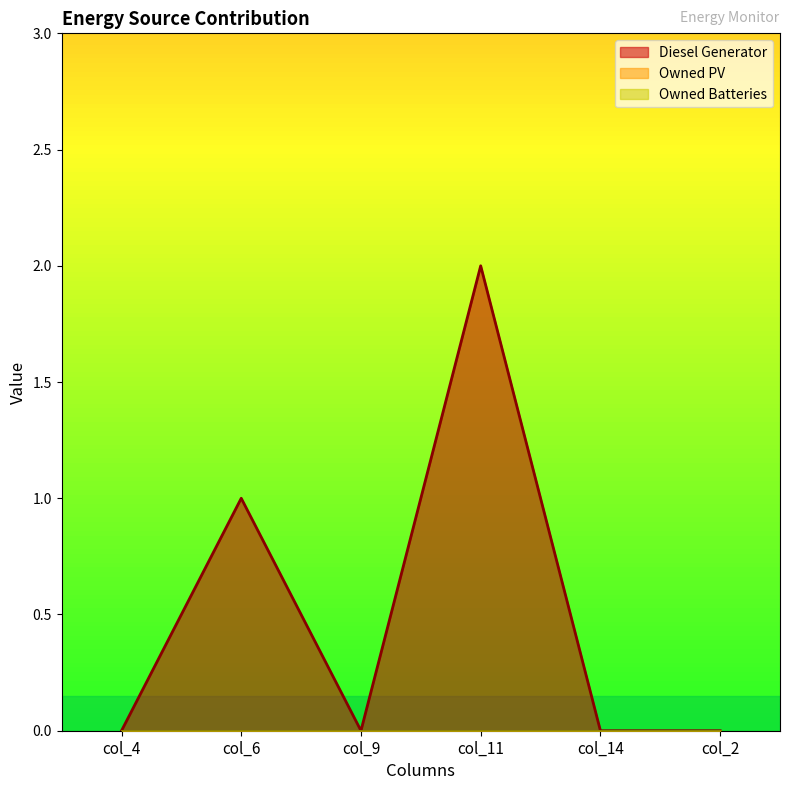

True or false: Diesel Generator and Owned PV intersect in this chart.

False